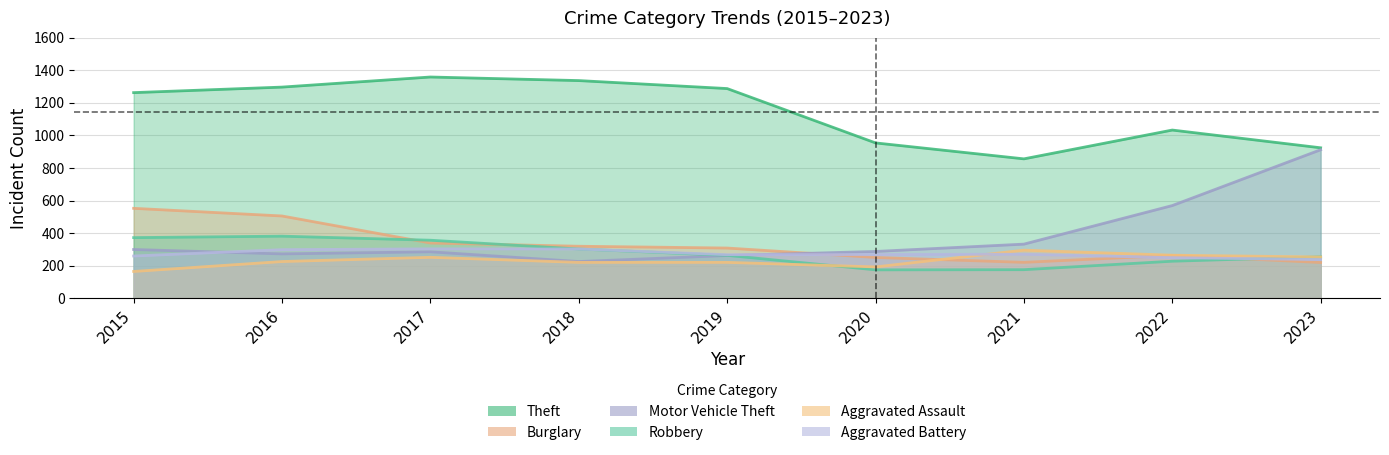

How many categories are shown in the chart?

9